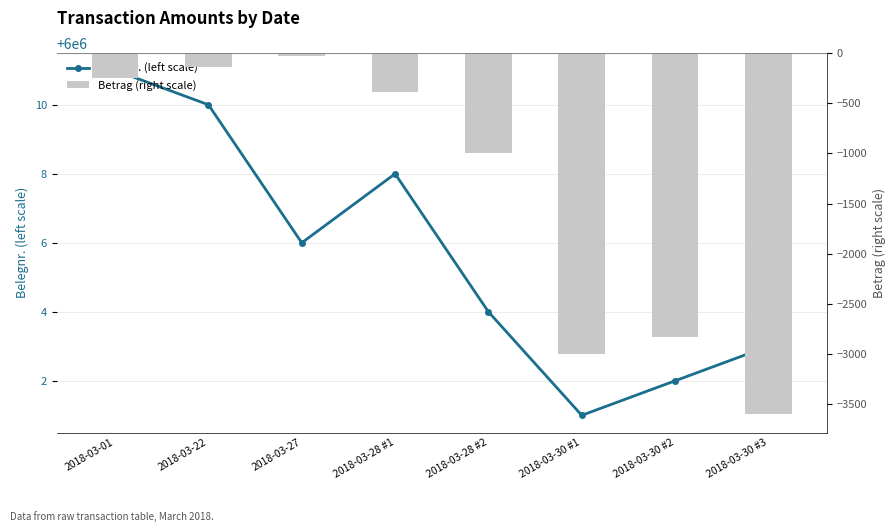

What is the average value of the Belegnr. (left scale) series?

6000005.6